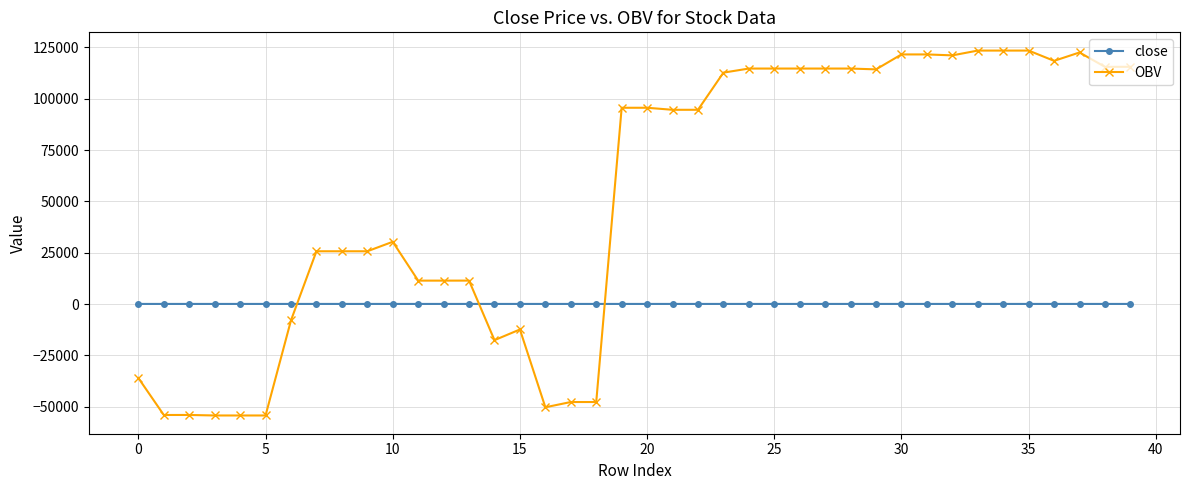

What is the value of the close point at the 33rd from the left?

74.8